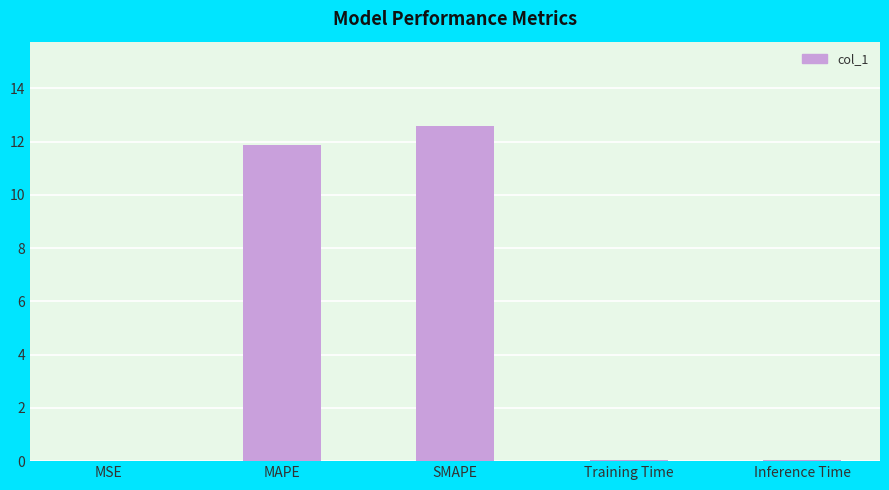

What is the sum of all values?

24.6